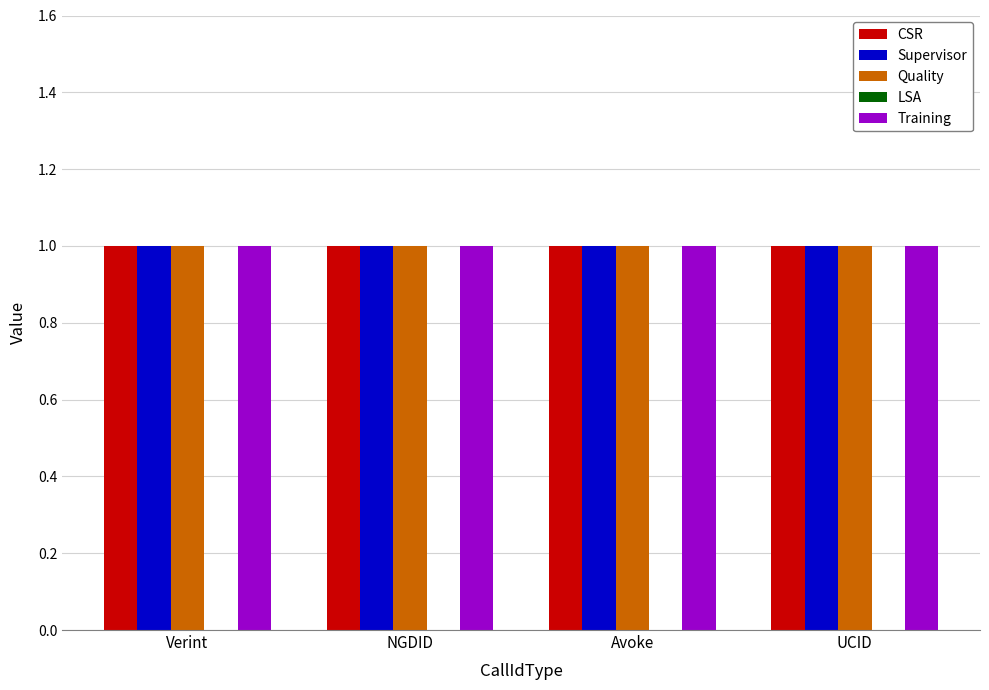

What are all the series names shown in the legend?

CSR, Supervisor, Quality, LSA, Training